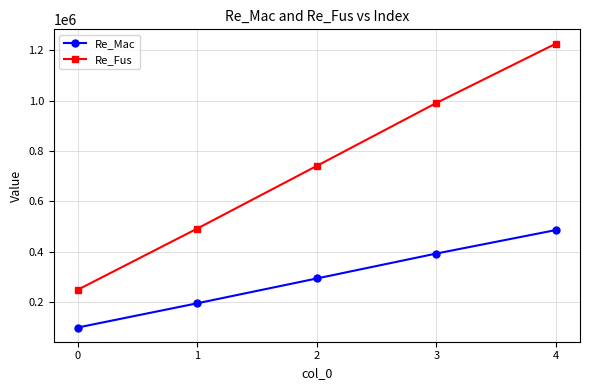

Which label corresponds to the largest value in the chart?

4